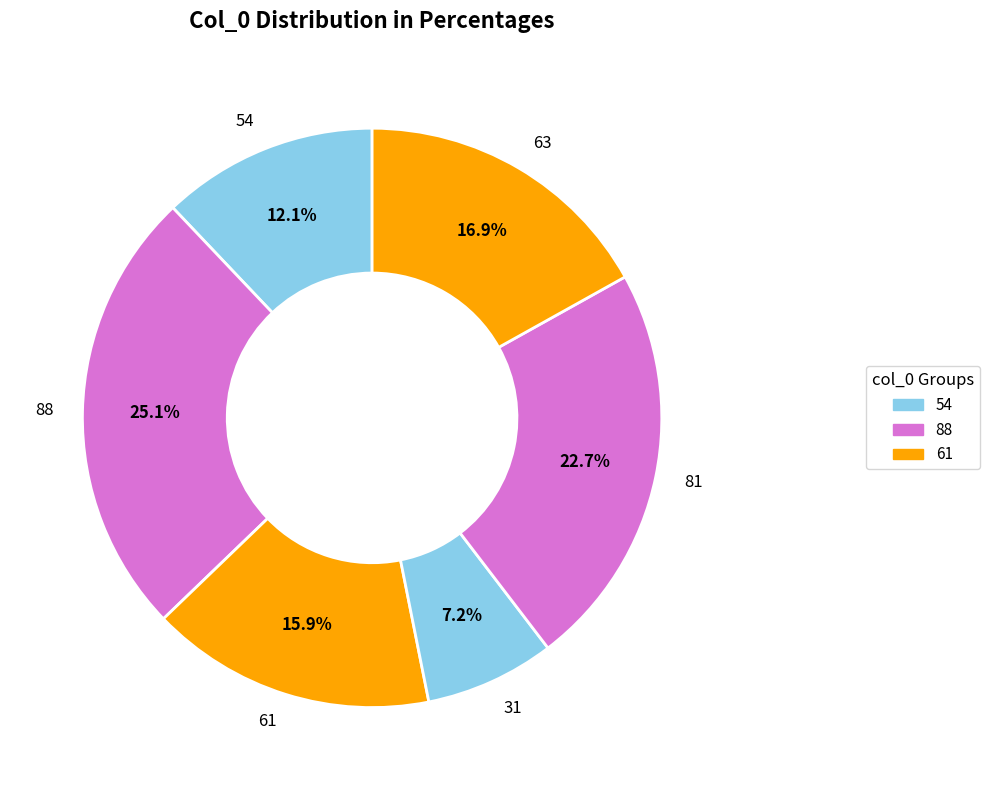

What is the ratio of the value at 88 to the value at 61?

1.6